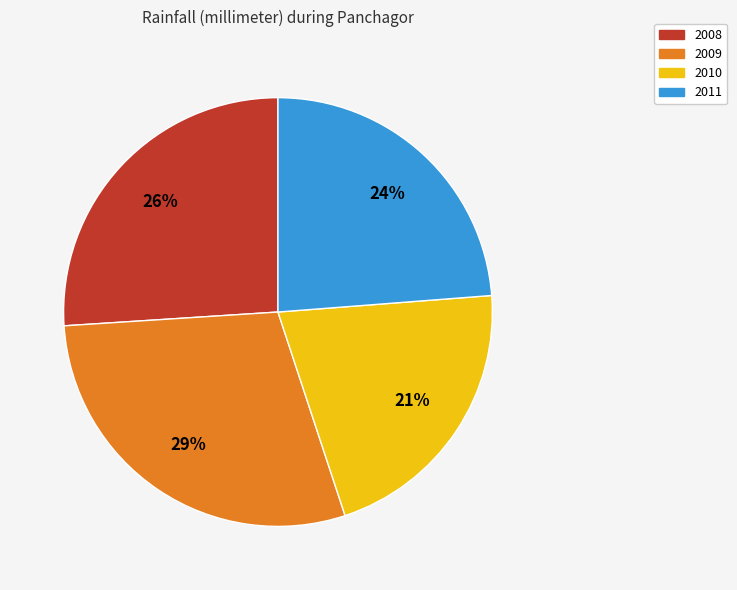

Which slice is the largest?

2009